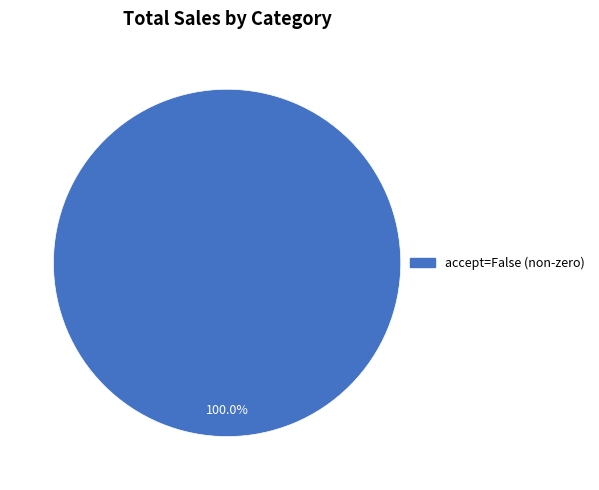

Is there a majority slice in this chart?

Yes